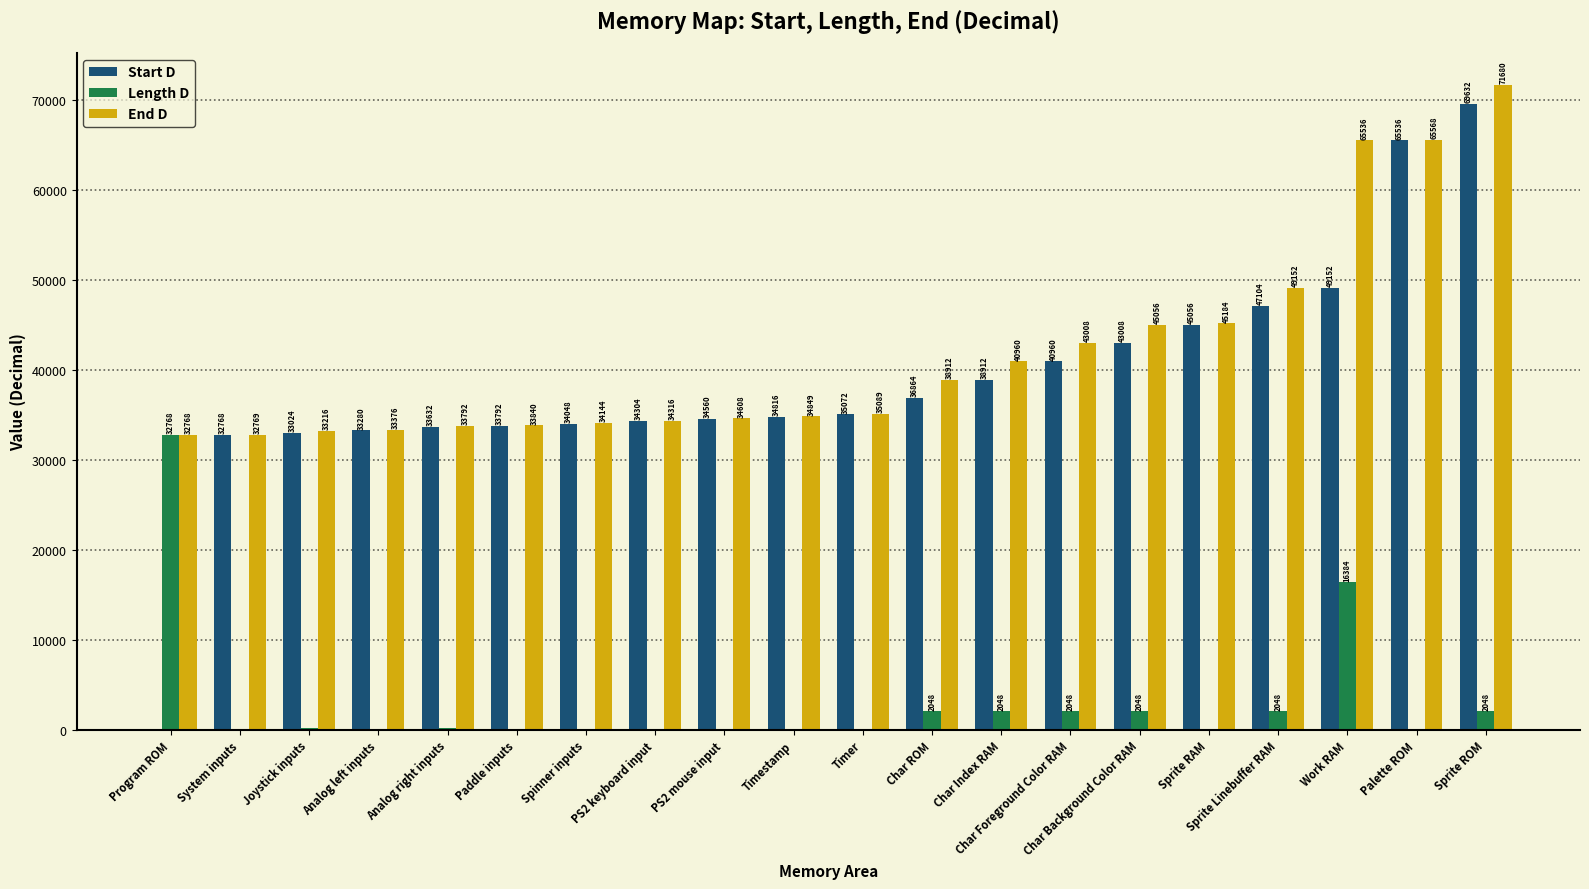

At which category is the sum across all series the highest?

Sprite ROM